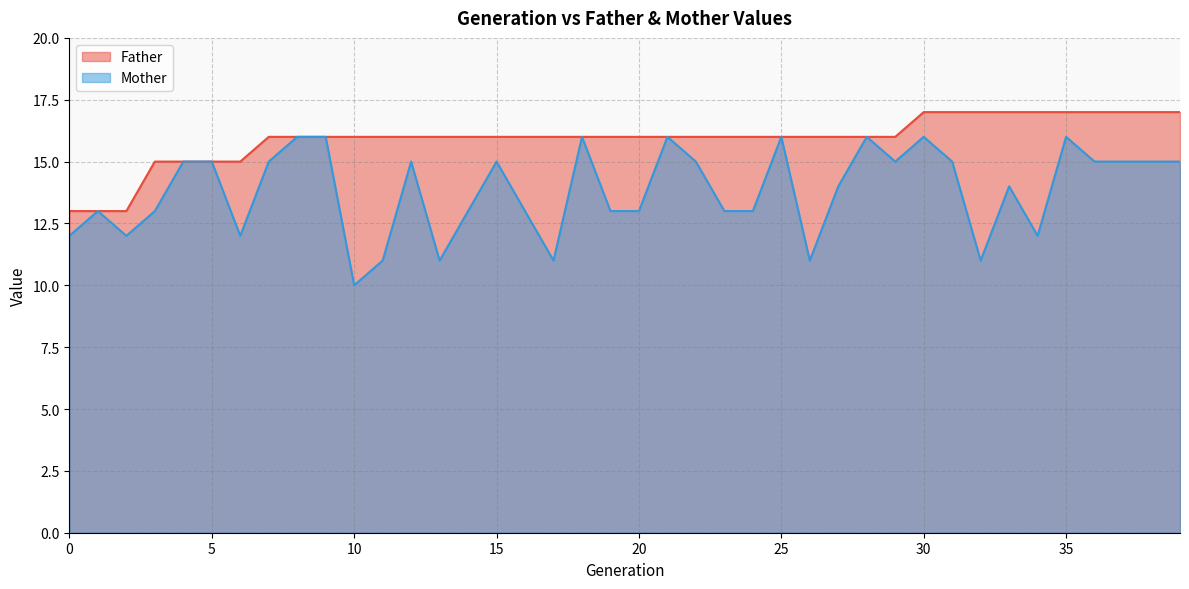

How many data points in Father are less than 16?

7